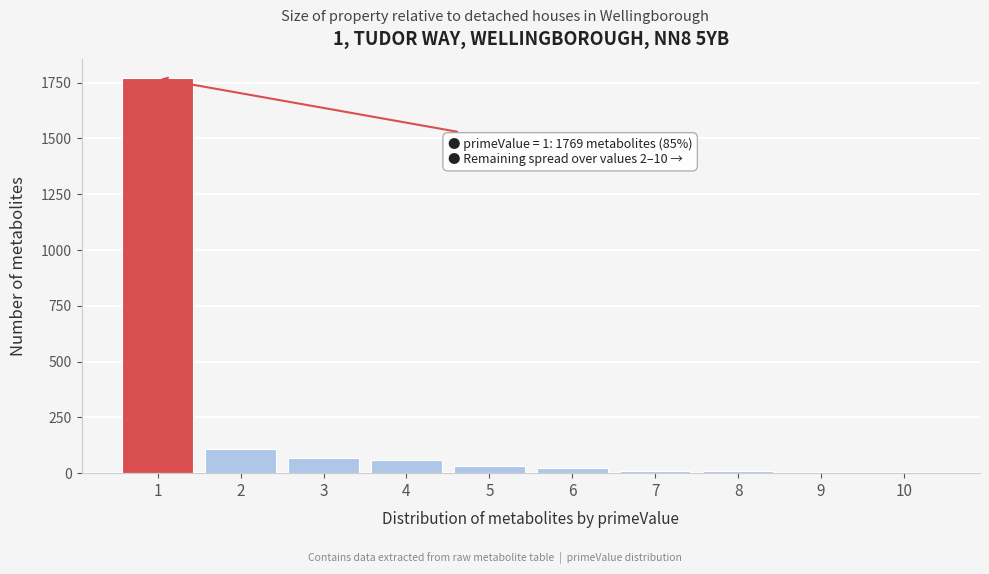

What is the change in value from 2 to 3?

-40